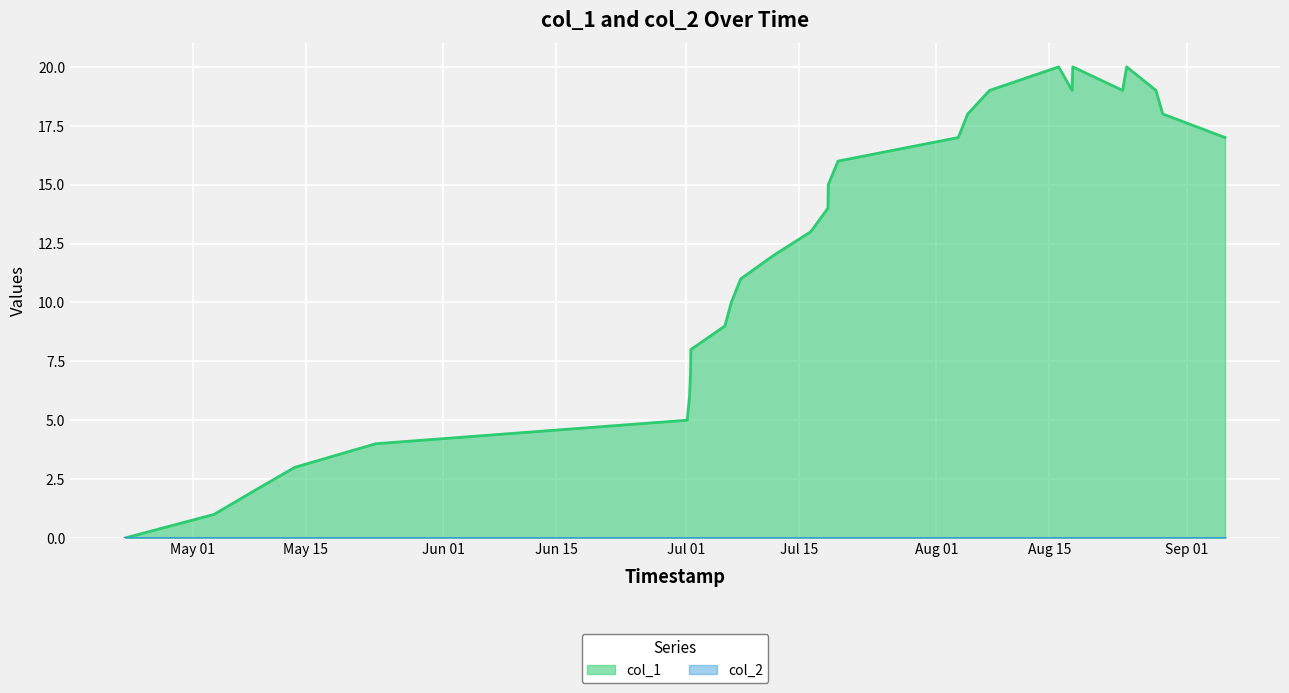

What is the change in value from 1656685131 to 1660771220?

+13